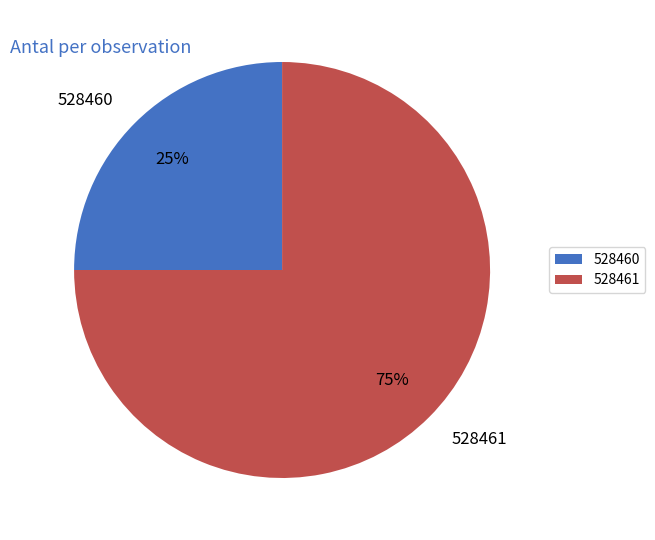

Count the number of slices in the pie.

2